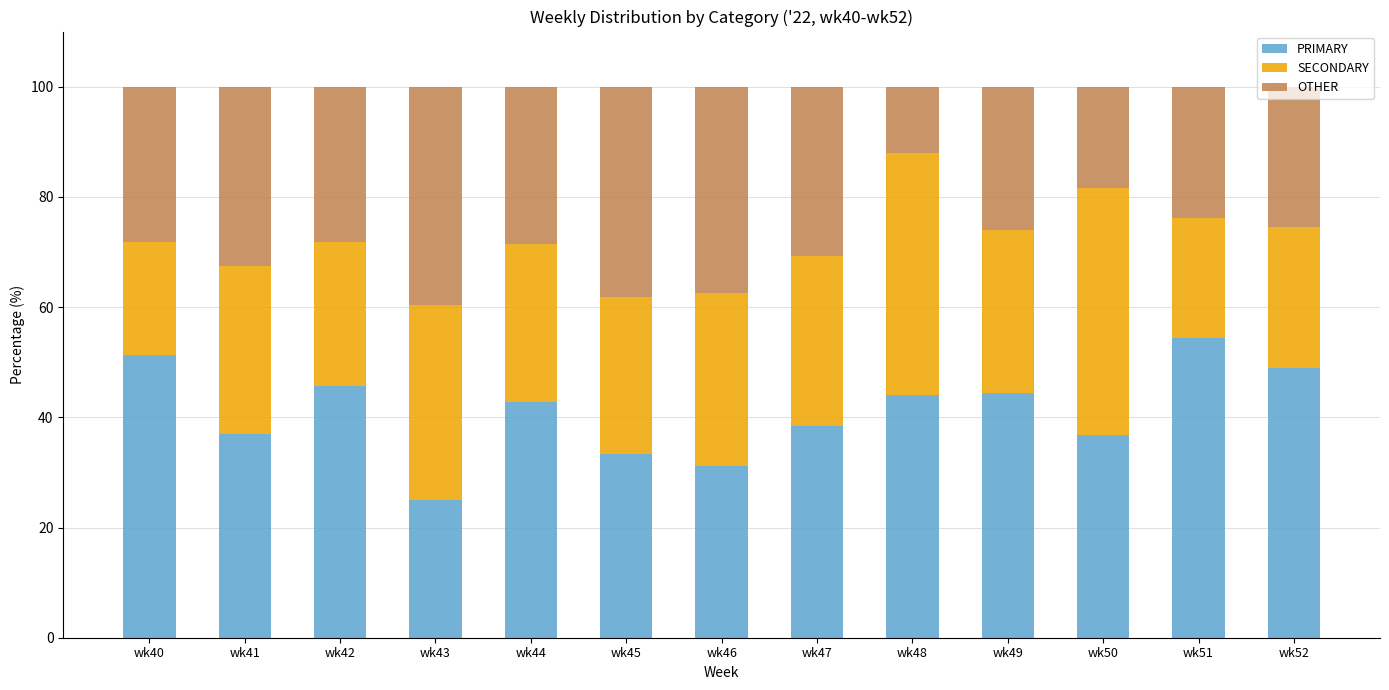

What is the total value across all series at wk51?

100.0